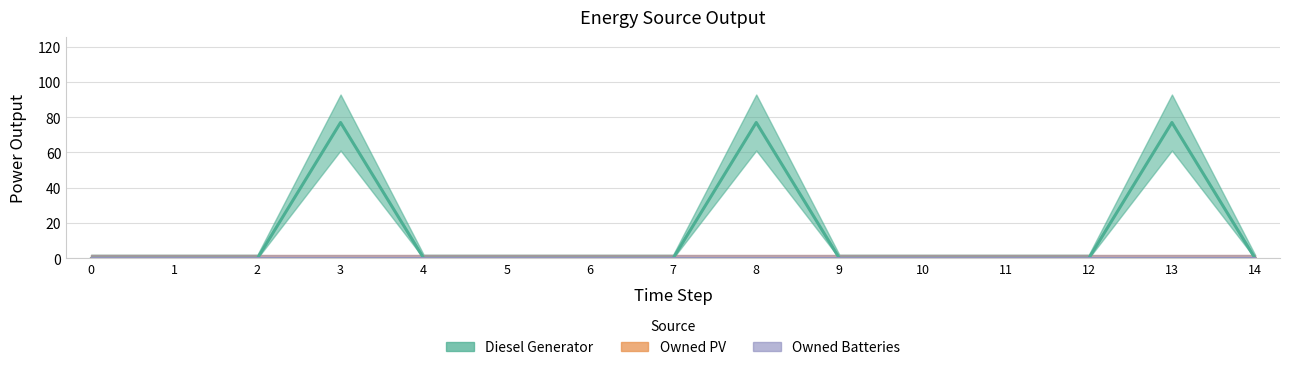

True or false: Diesel Generator and Owned PV cross at least once.

False